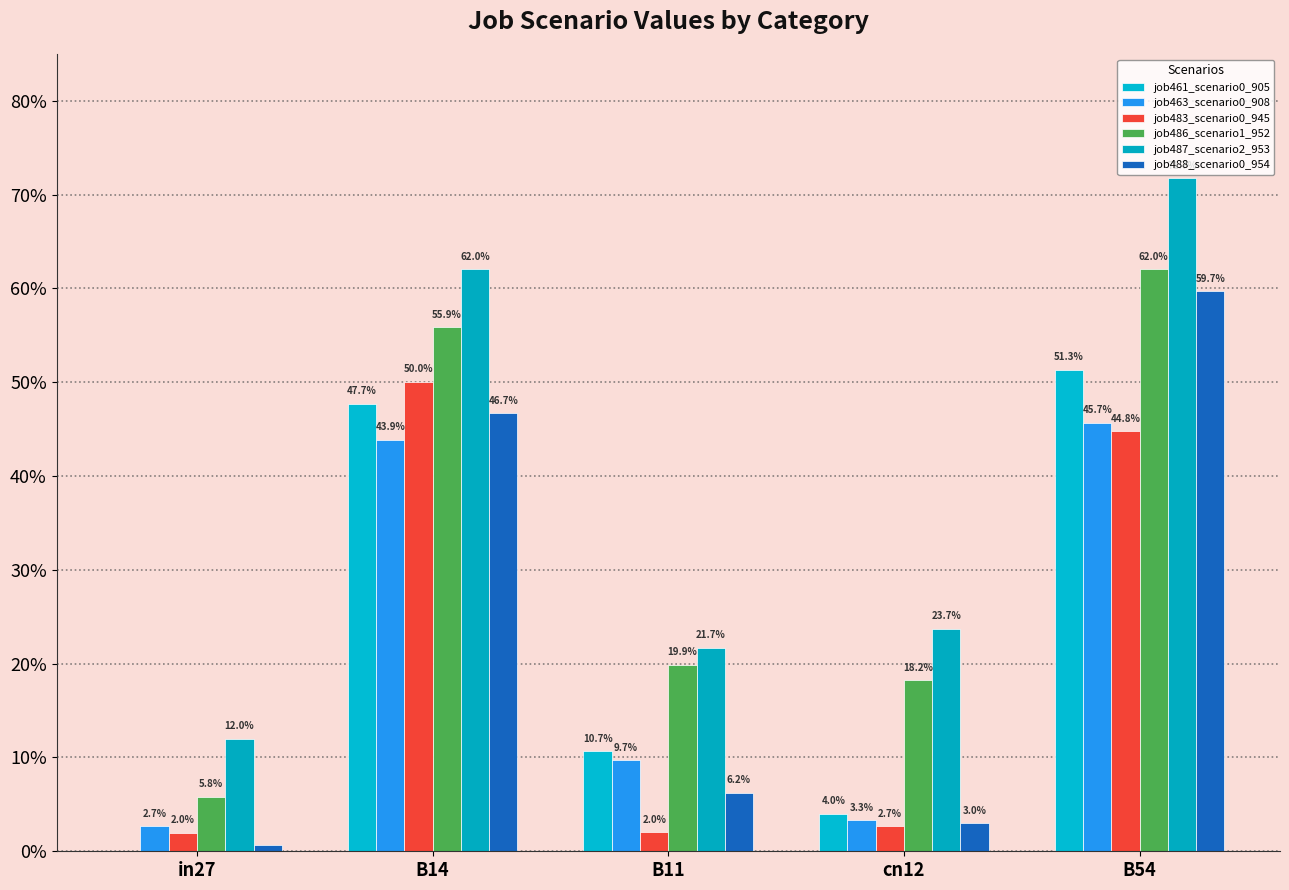

Does the chart contain stacked bars?

No